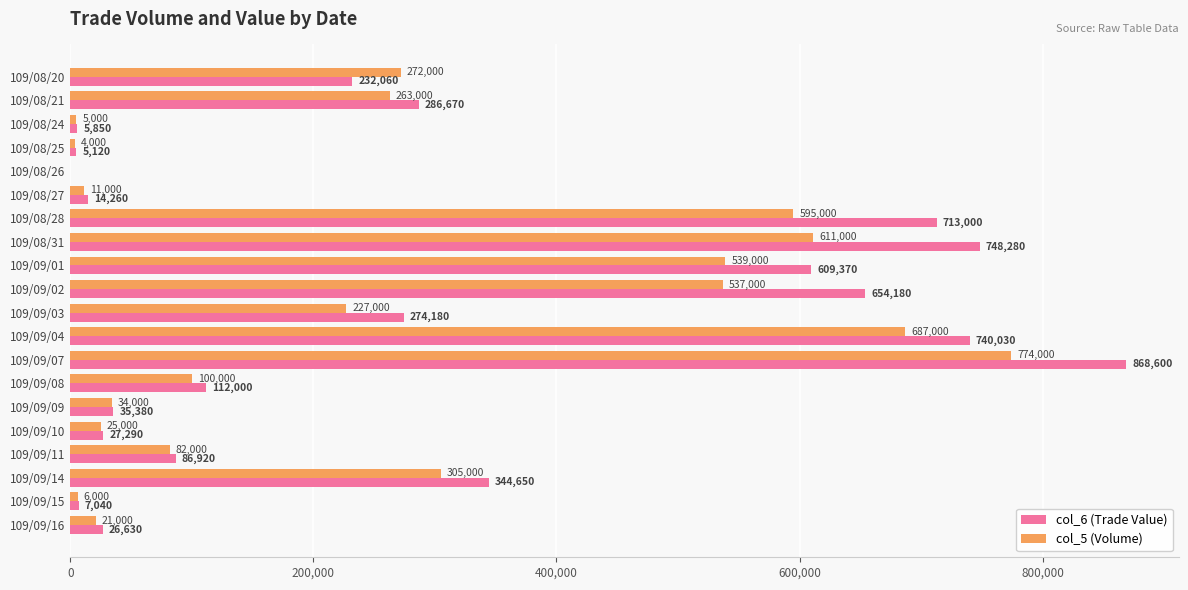

True or false: col_5 (Volume) has a value of 296274 at 109/09/02.

False